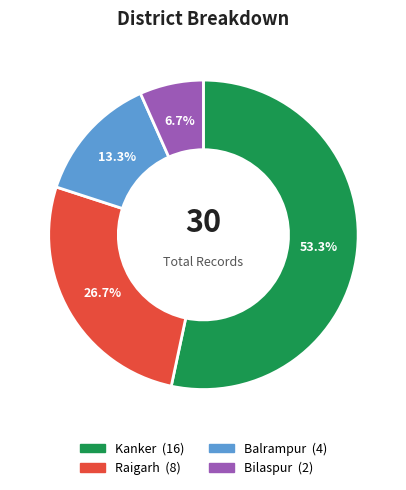

Does any single category account for the majority?

Yes